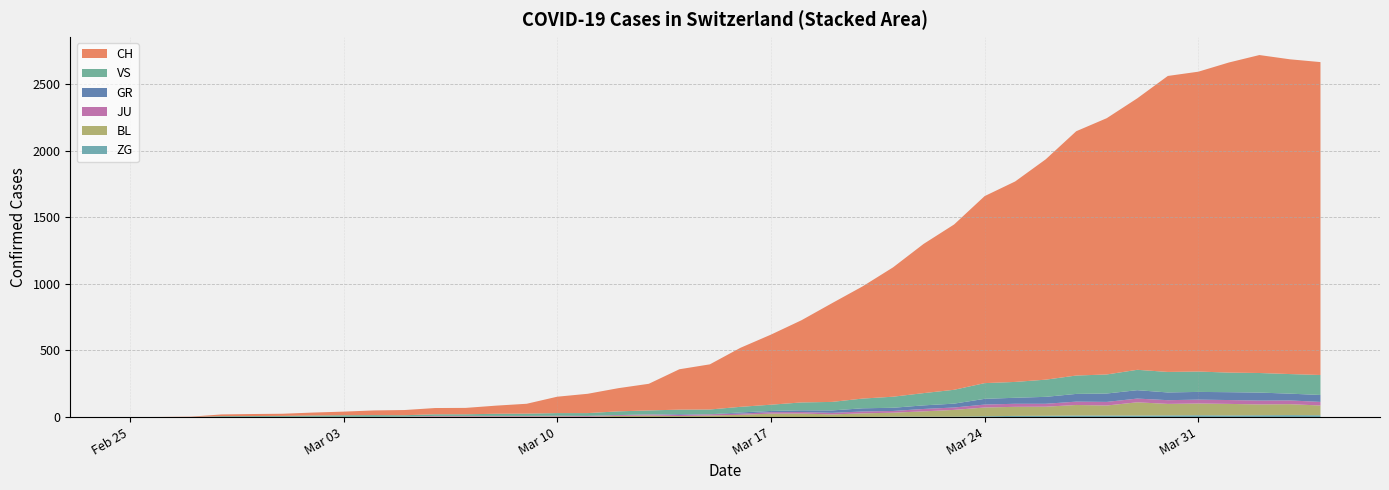

Reading left to right, transcribe all the data shown in this chart.

CH: 0	1	2	13	15	16	22	27	35	39	47	48	61	74	123	145	174	200	303	339	443	526	617	741	842	971	1120	1241	1404	1505	1654	1834	1924	2038	2222	2251	2328	2387	2363	2349
GR: 0	0	0	0	0	0	0	0	0	0	0	0	0	0	0	0	0	0	6	0	9	9	13	18	24	24	27	29	43	45	52	58	63	63	58	58	59	60	51	52
JU: 0	0	1	1	1	1	1	1	1	2	5	5	5	5	5	6	6	8	8	9	9	11	11	12	14	13	18	18	22	23	22	25	27	28	28	29	29	29	28	27
VS: 0	0	0	6	6	7	10	12	13	11	12	12	16	17	20	21	28	30	34	36	42	47	59	64	73	83	92	104	118	119	129	138	143	153	154	153	147	147	147	150
BL: 0	0	0	0	1	1	1	1	1	1	4	4	4	4	5	3	9	12	8	12	17	26	27	19	27	30	40	51	66	68	68	79	75	99	86	88	86	81	82	73
ZG: 0	0	0	0	0	0	0	0	0	0	0	0	0	0	0	0	0	0	0	0	0	0	0	1	1	3	3	3	6	9	10	12	12	12	13	14	13	14	15	14